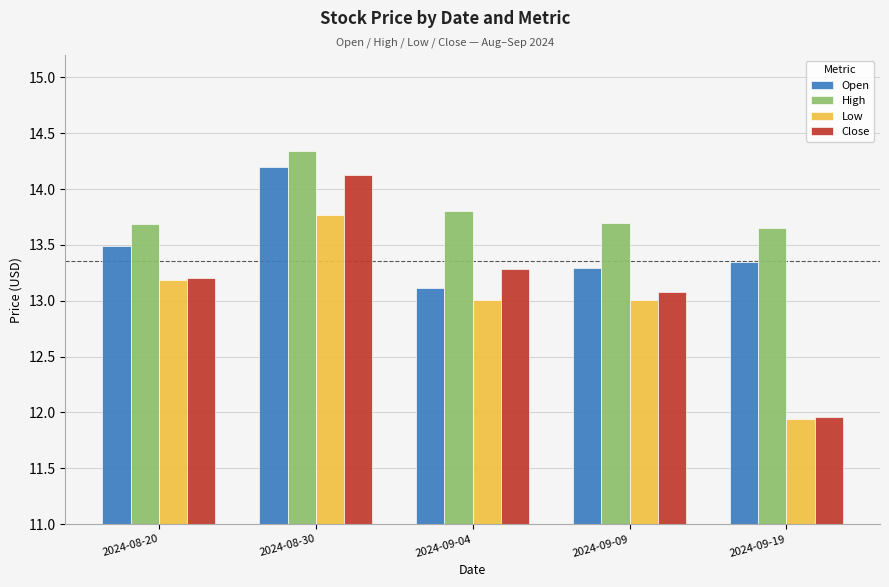

Count the High values in the range 13 to 14.

4